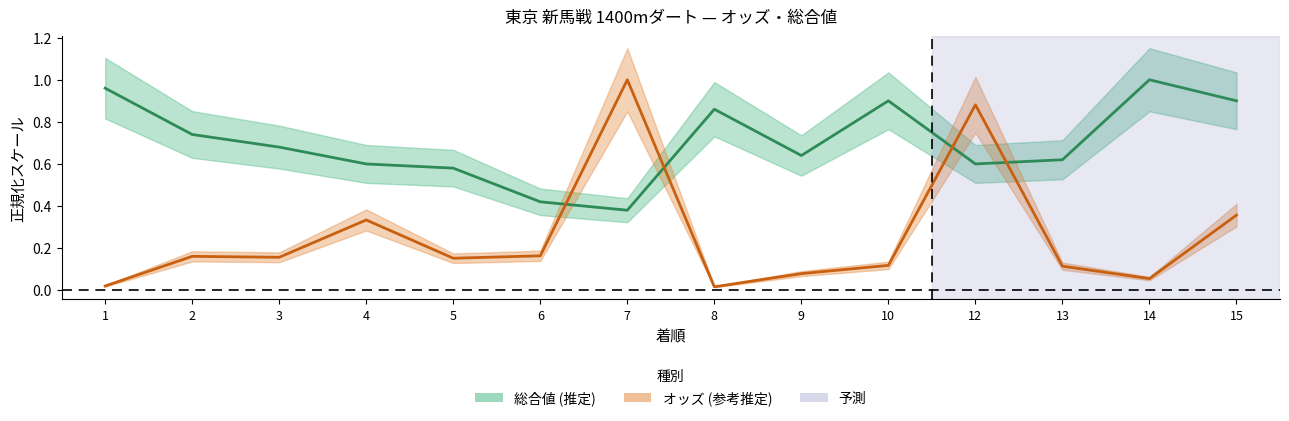

What is the difference between the highest and lowest values at 4?

0.3